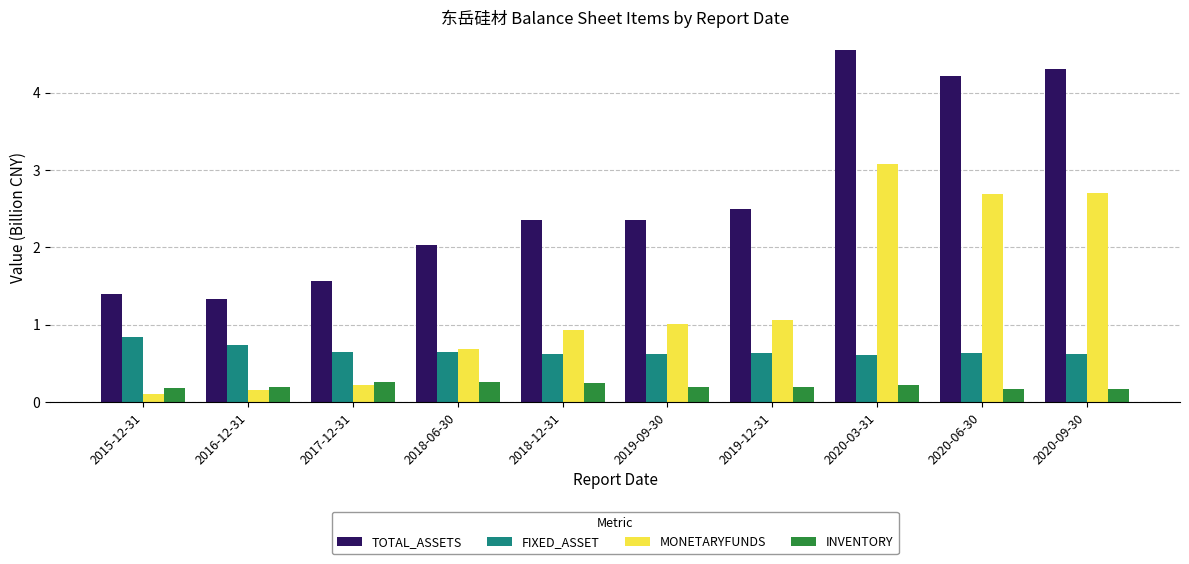

How many distinct data groups are displayed?

4